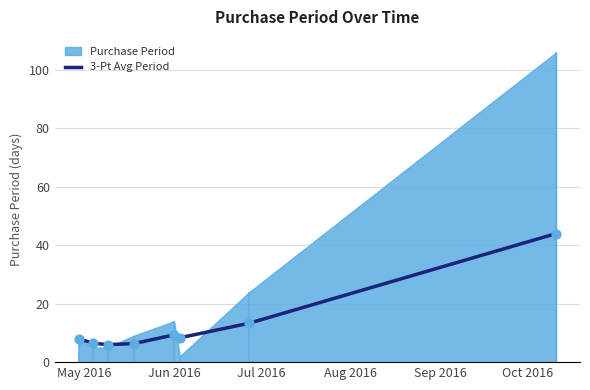

What is the lowest value of the 3-Pt Avg Period series?

6.0